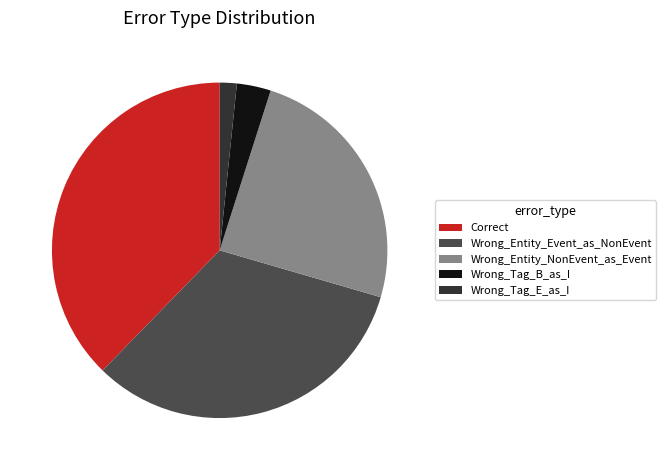

Between Wrong_Tag_E_as_I and Wrong_Entity_NonEvent_as_Event, which is larger?

Wrong_Entity_NonEvent_as_Event